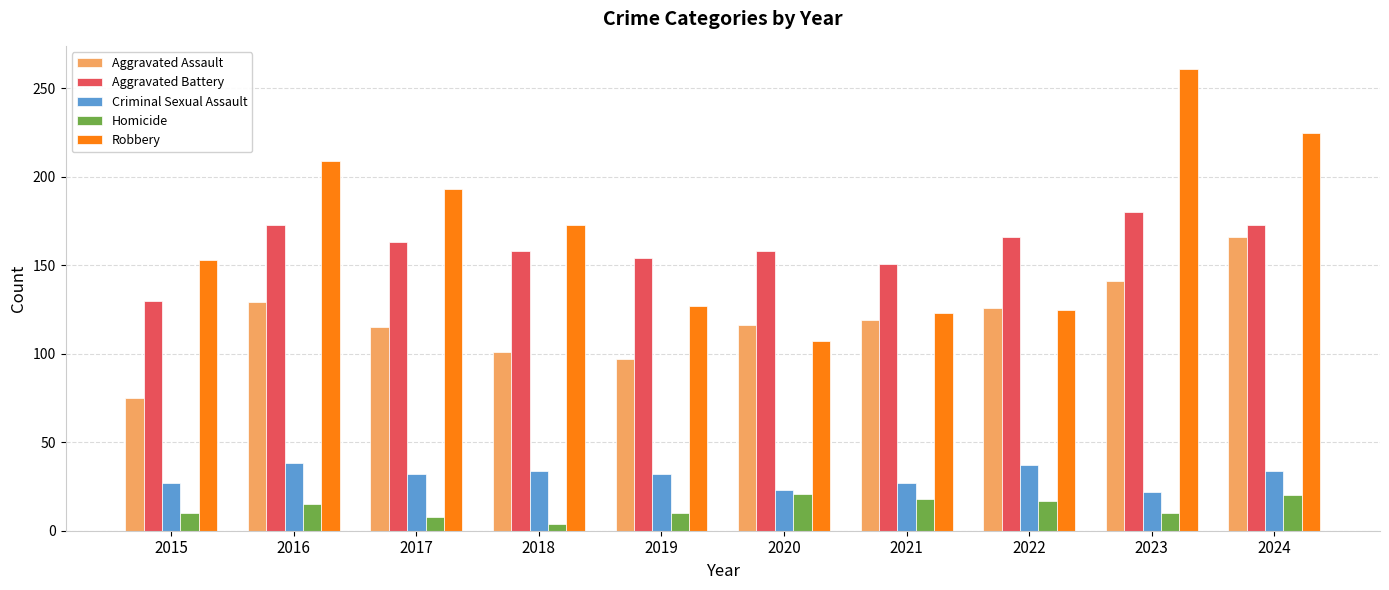

At which label is Aggravated Assault closest to 120?

2021